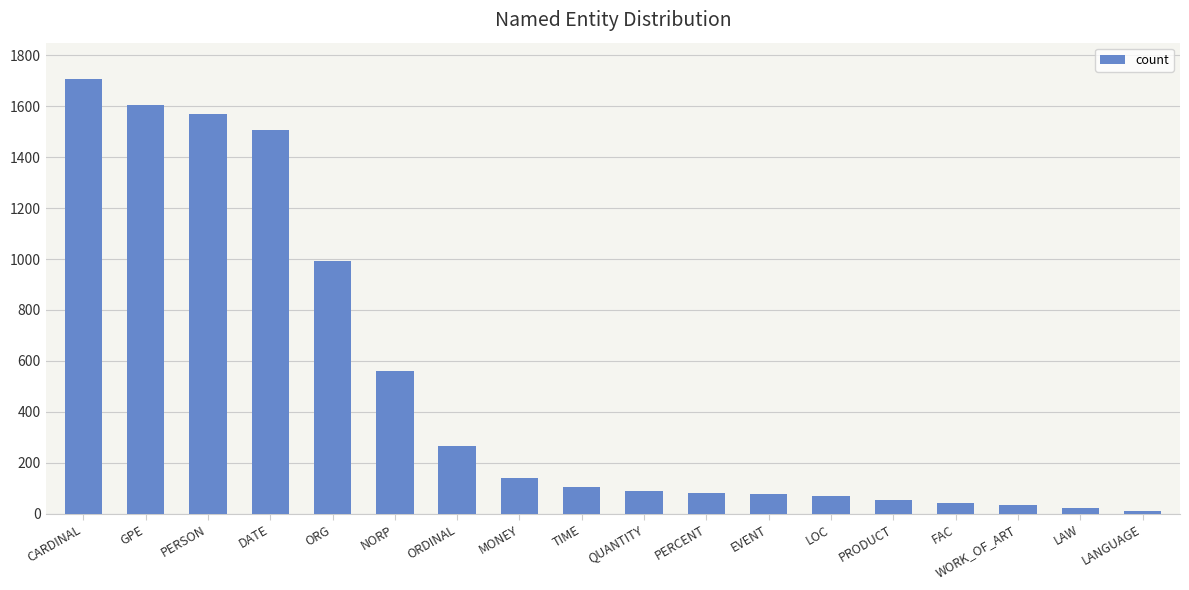

What is the label of the 6th bar from the right?

LOC